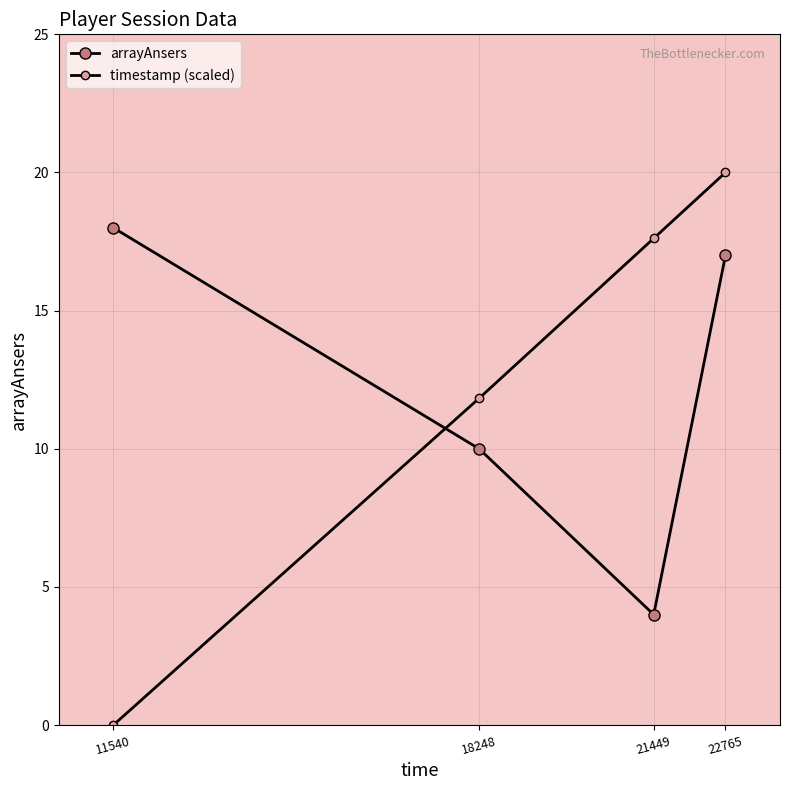

Reading right to left, list all the values displayed in this chart.

arrayAnsers: 22765=17.0	21449=4.0	18248=10.0	11540=18.0
timestamp (scaled): 22765=20.0	21449=17.6	18248=11.8	11540=0.0